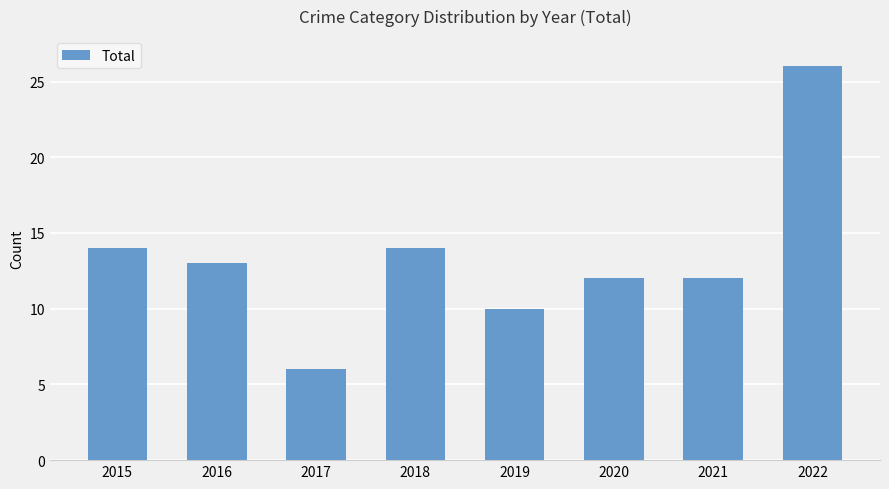

What is the approximate value at 2017, to the nearest 10?

10